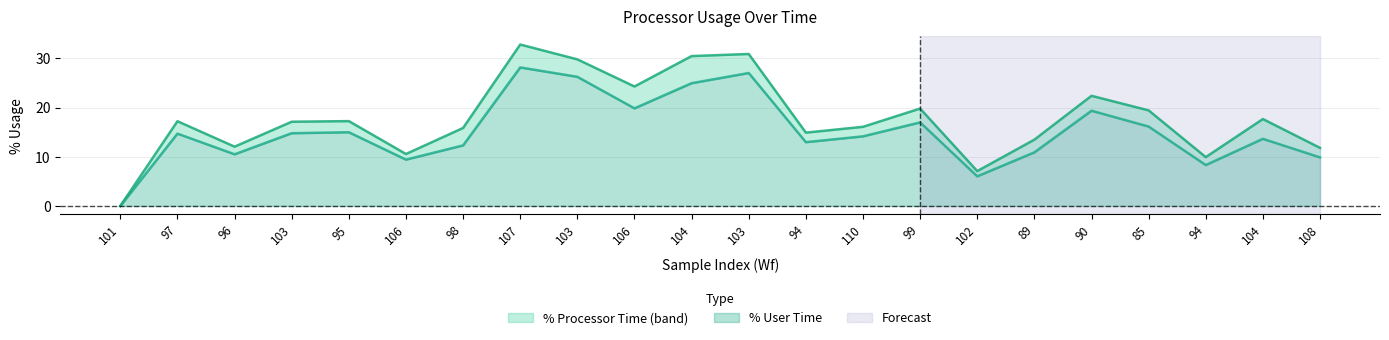

What is the difference between the maximum and minimum values in the % Processor Time series?

32.8